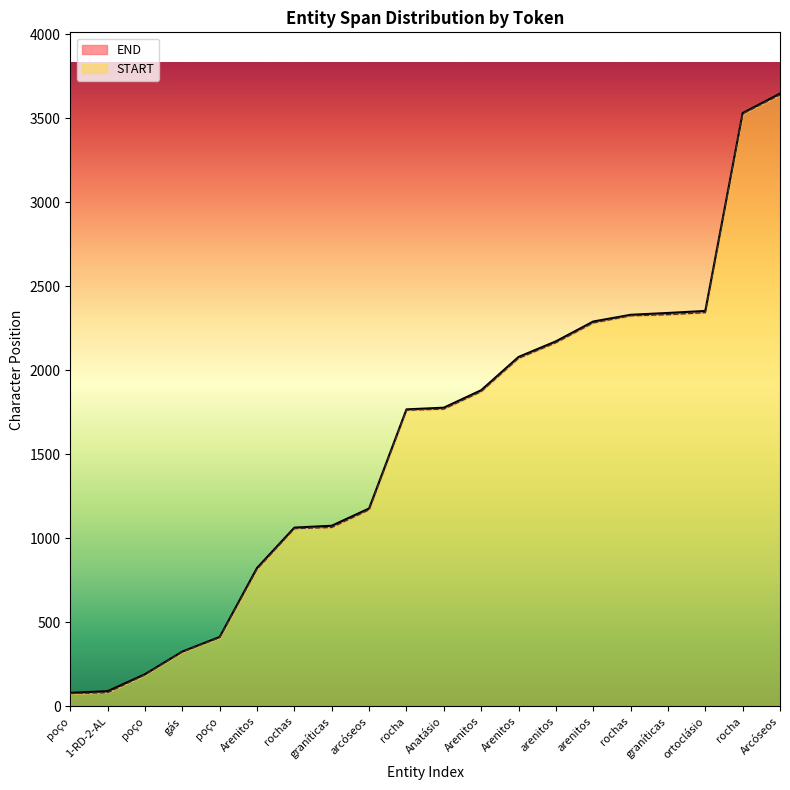

What is the difference between the maximum and minimum values in the START series?

3564